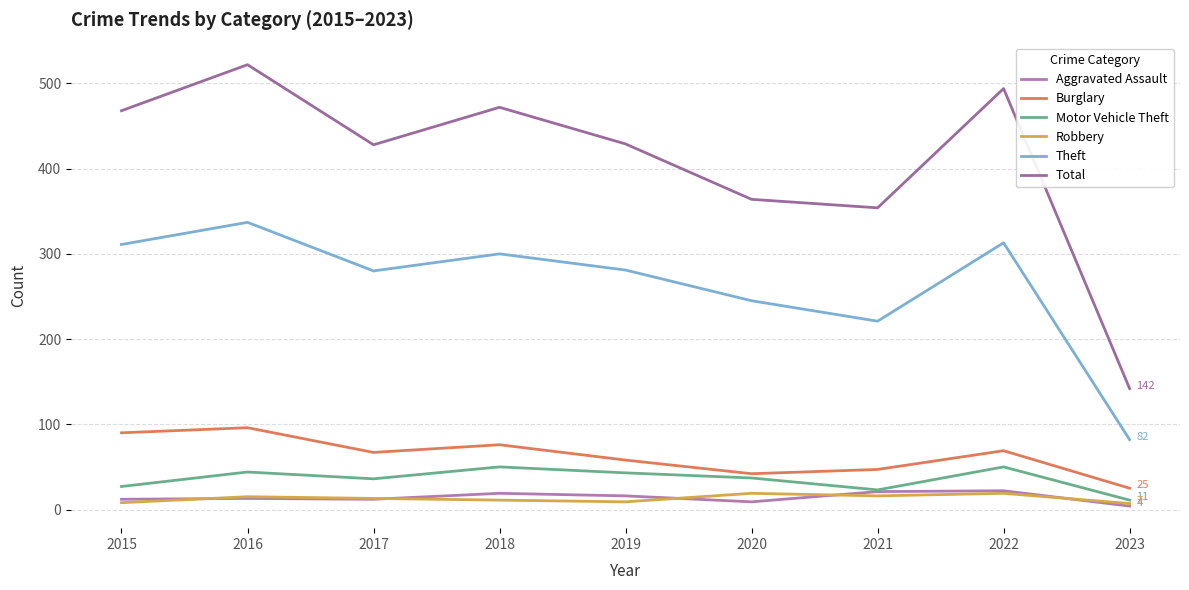

How many lines are shown in the chart?

6